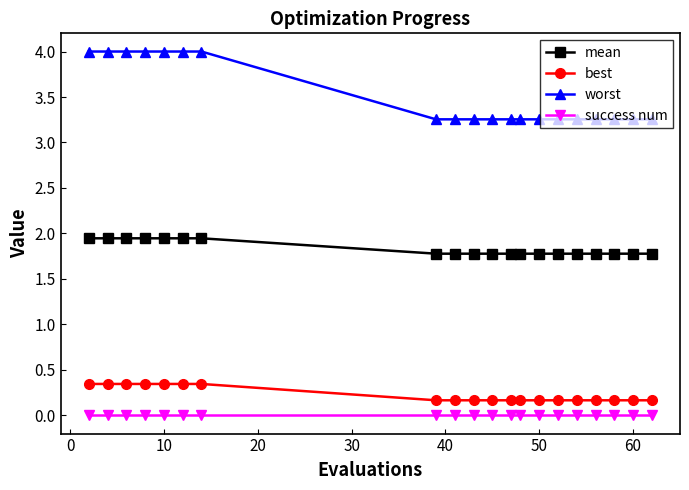

Which series has the largest range (max minus min)?

worst